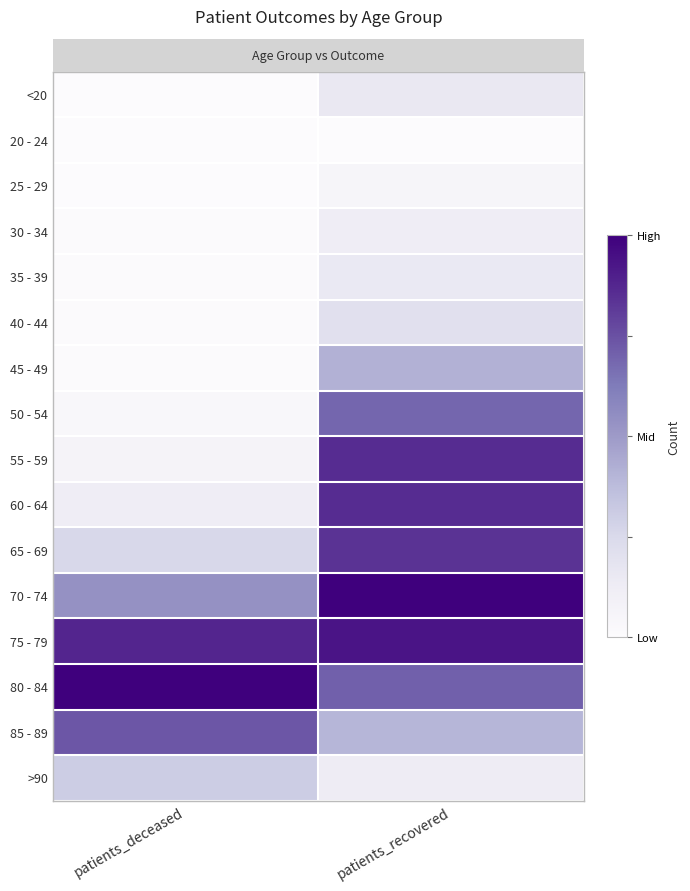

What is the maximum value shown in the chart?

1.0